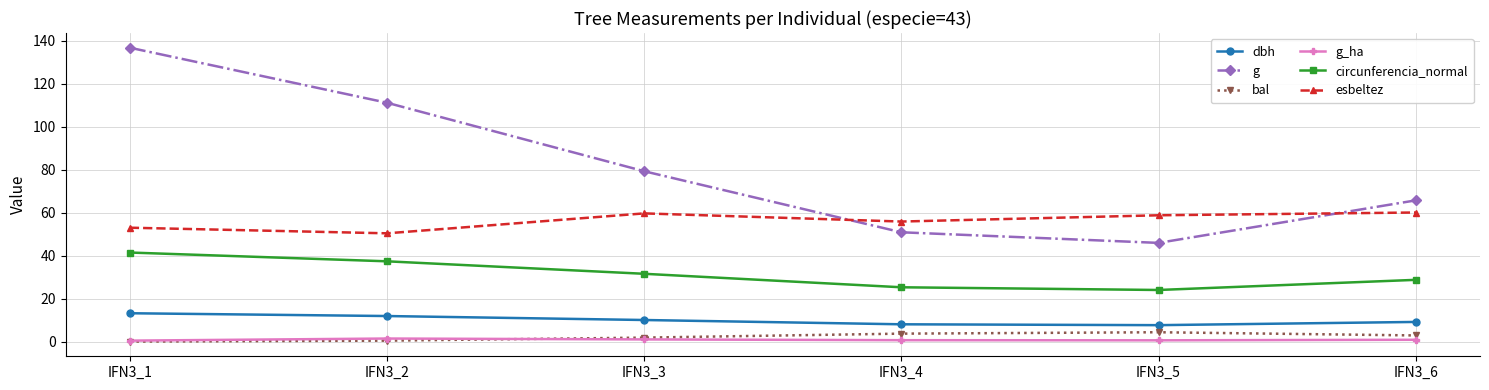

The g_ha series shows 1.0 at IFN3_3. True or false?

True